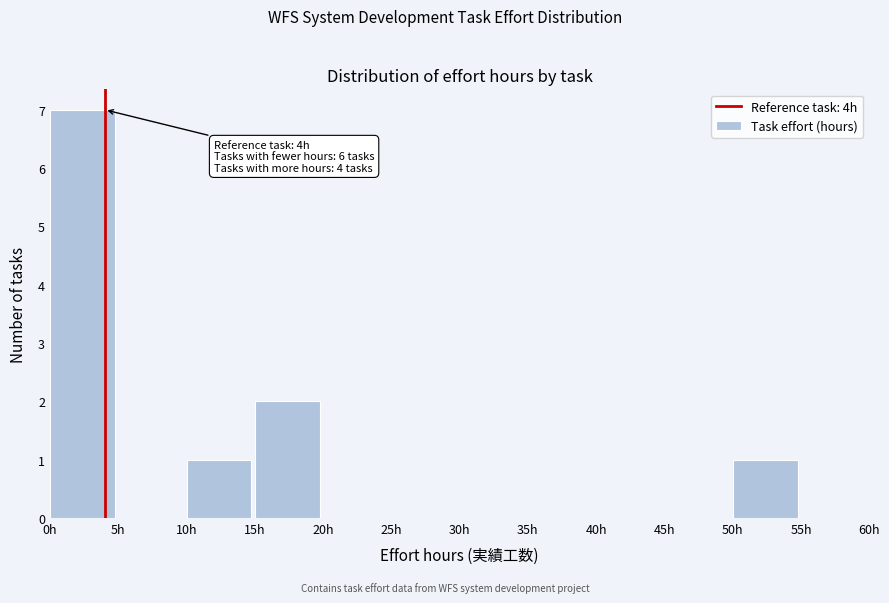

Which range on the x-axis has the tallest bar?

0 to 5